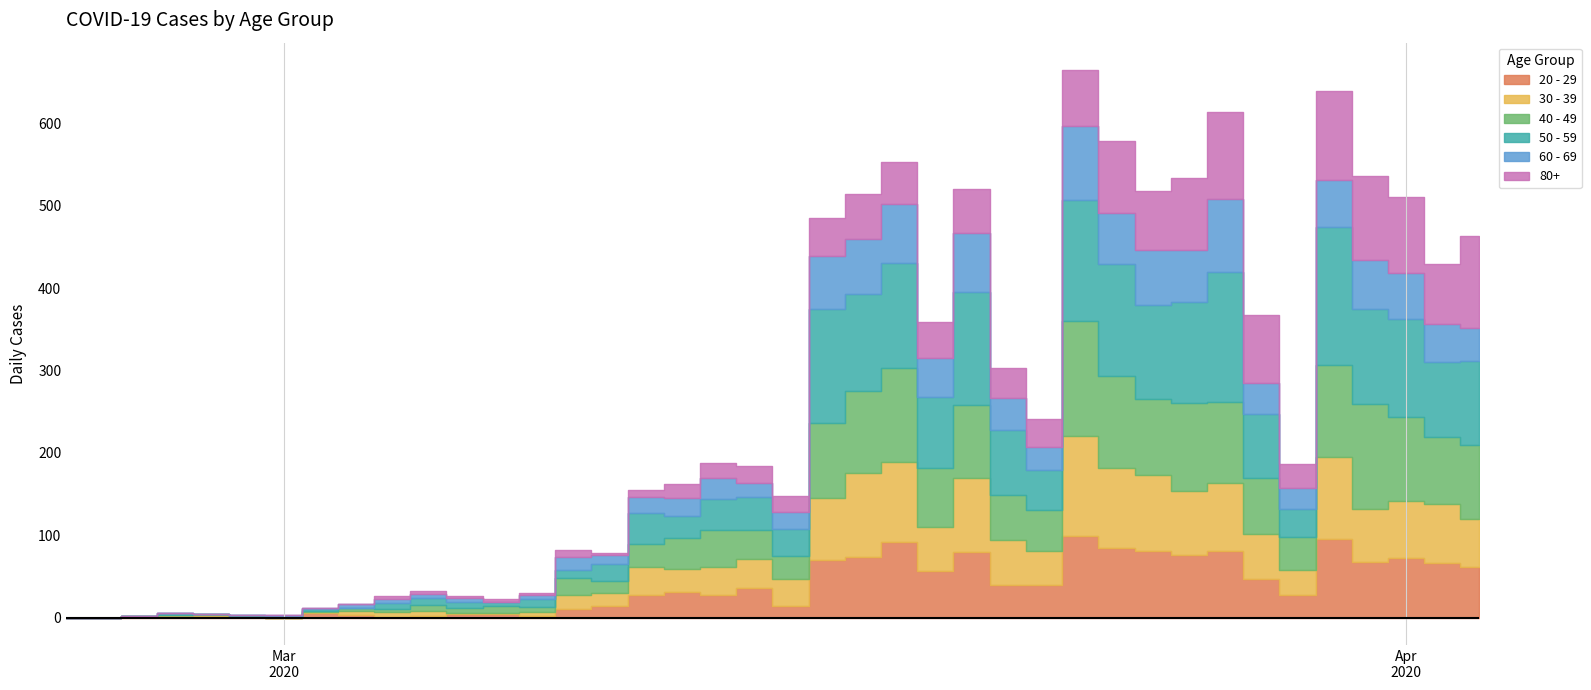

How many values in 20 - 29 are above zero?

37